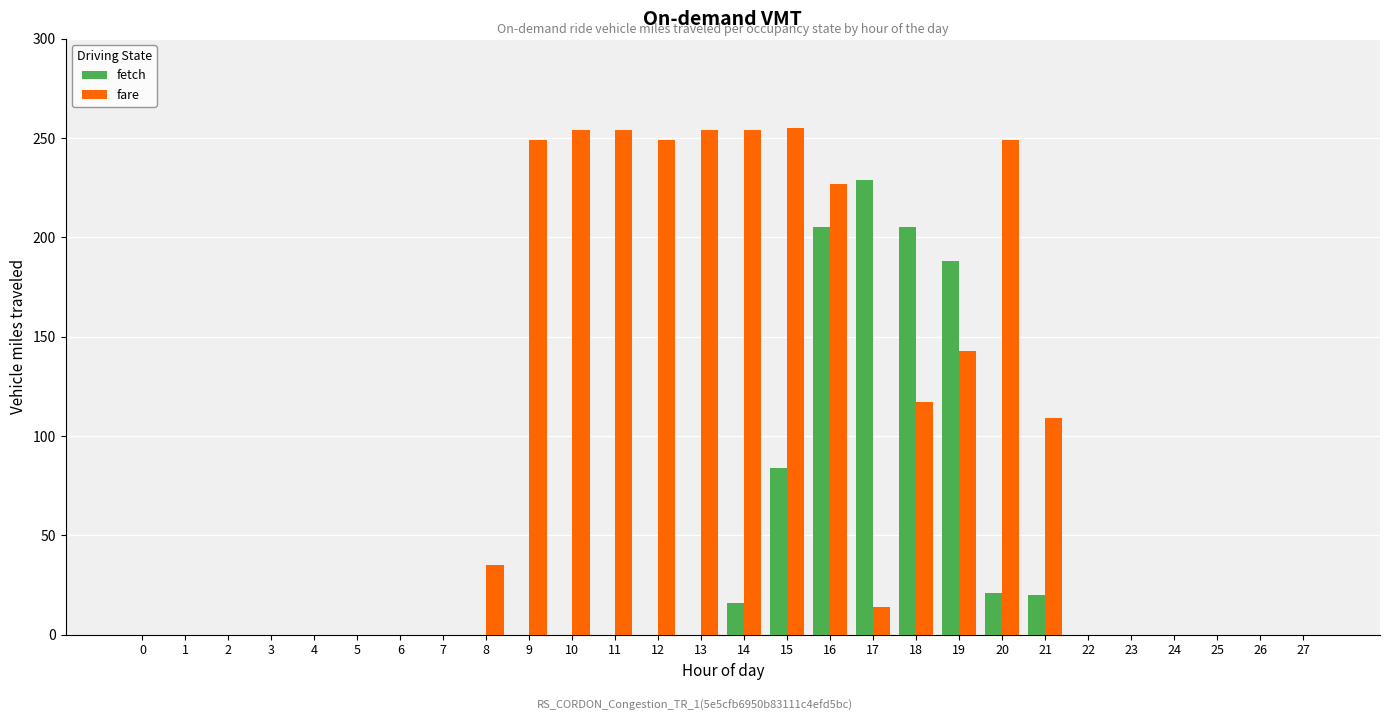

What is the difference between the fetch values at 3 and 18?

205